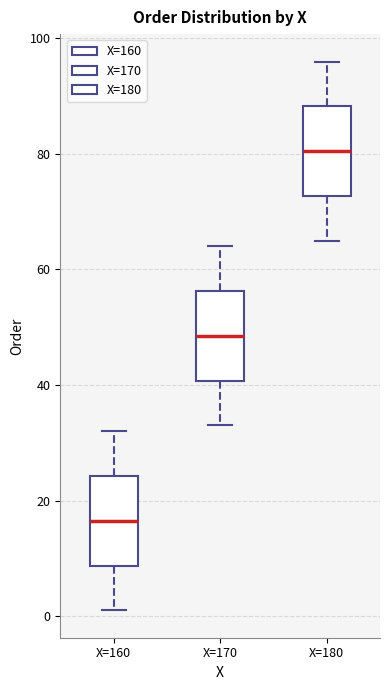

Reading left to right, transcribe this box plot: for each box, give where its median line is, the range the box spans, and where its two whiskers end, as read against the y-axis. The values are not printed on the chart, so give them approximately, as read against the axis.

X=160: median 16, box 8 to 24, whiskers 2 to 32
X=170: median 48, box 40 to 56, whiskers 34 to 64
X=180: median 80, box 72 to 88, whiskers 66 to 96